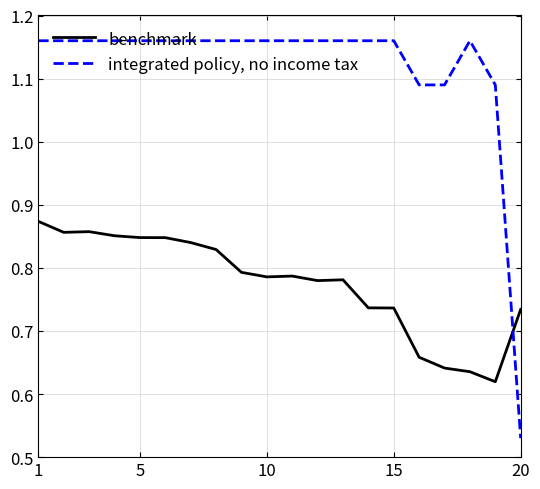

True or false: integrated policy, no income tax and benchmark cross at least once.

True